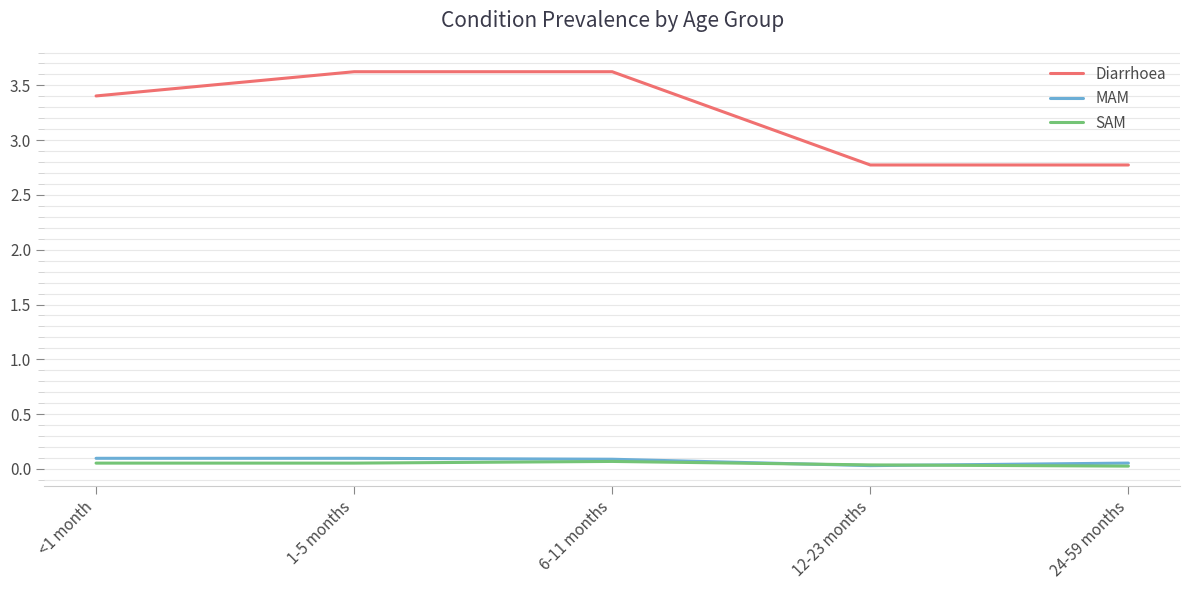

Which series has the largest total across all categories?

Diarrhoea